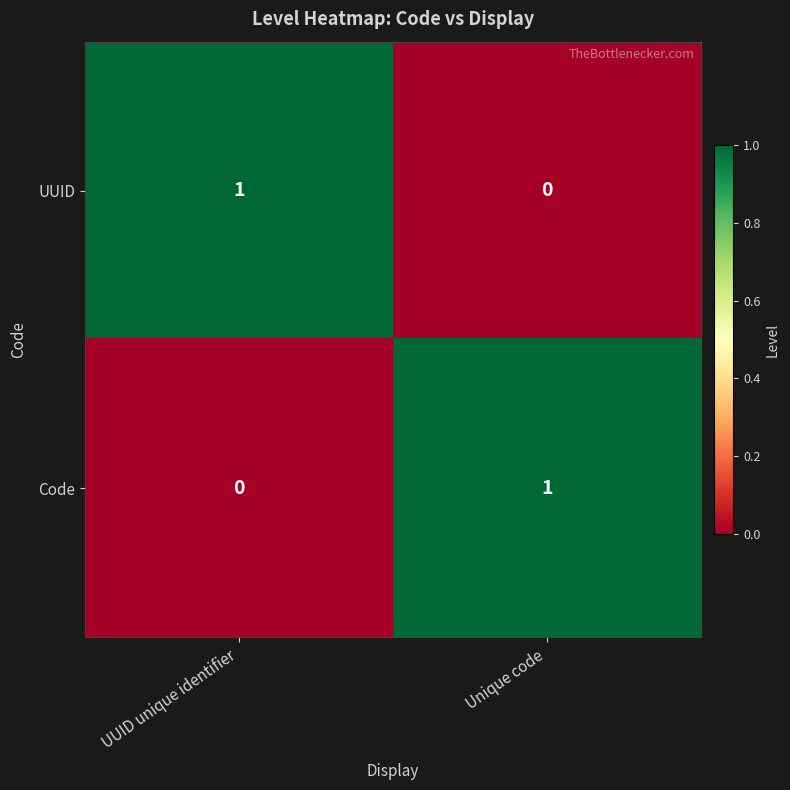

Reading right to left, list all the values displayed in this chart.

UUID: 0	1
Code: 1	0